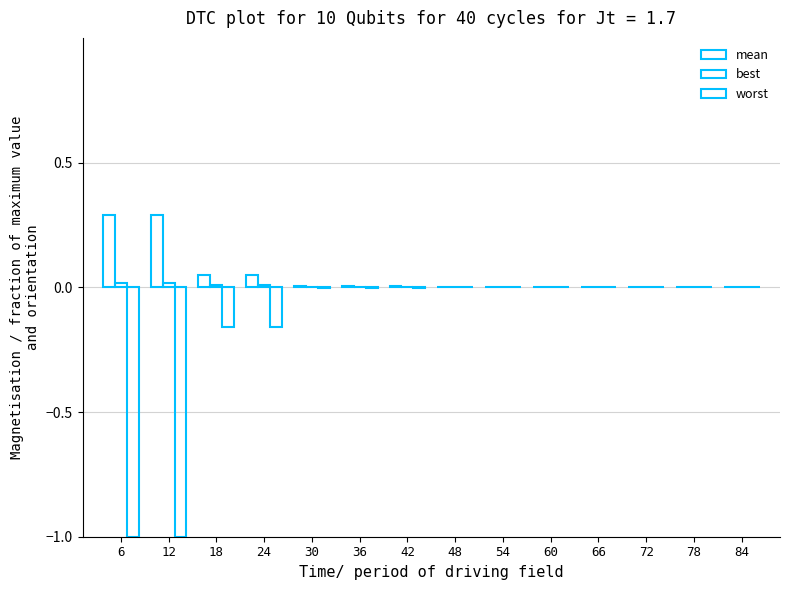

What is the total value across all series at 24?

-0.1